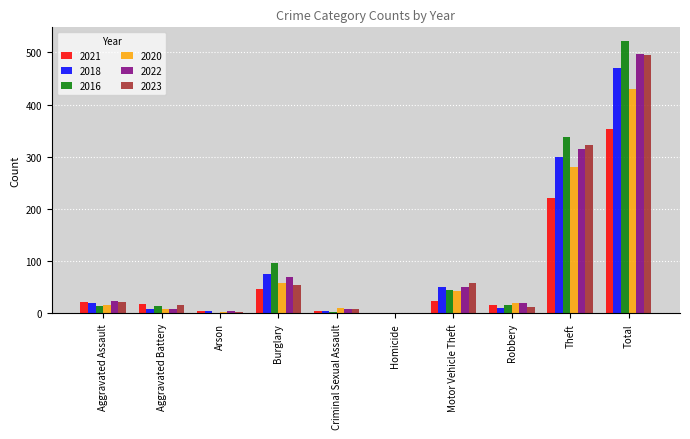

What is the sum of all 2021 values?

708